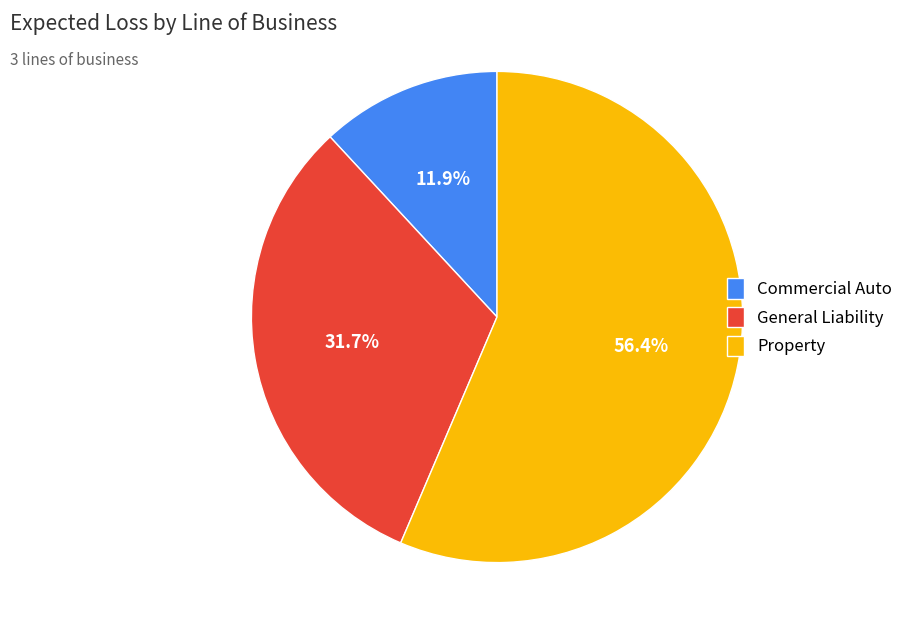

Combined, do Property and Commercial Auto account for over 50%?

Yes